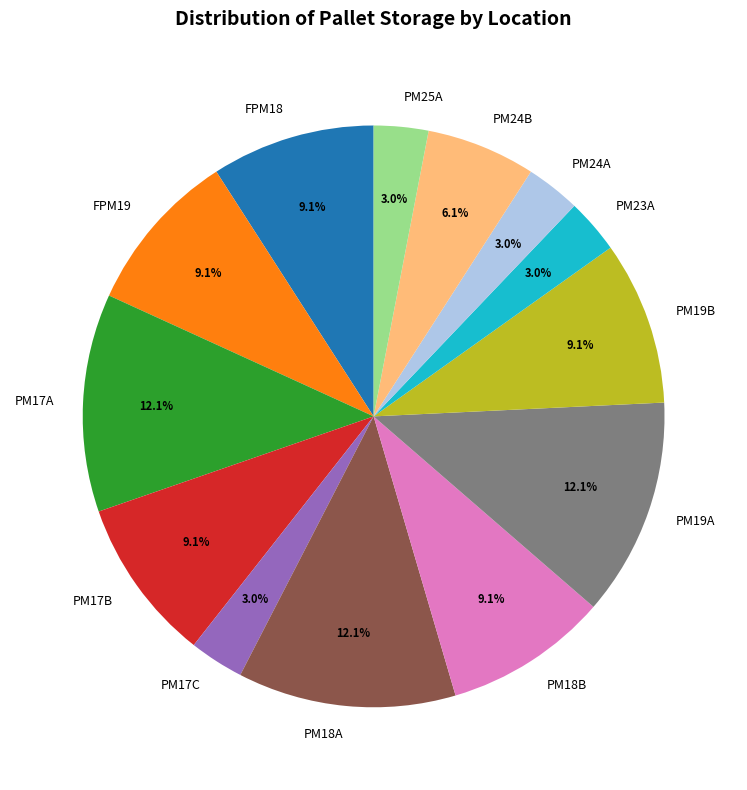

Does PM17A account for over 50% of the chart?

No